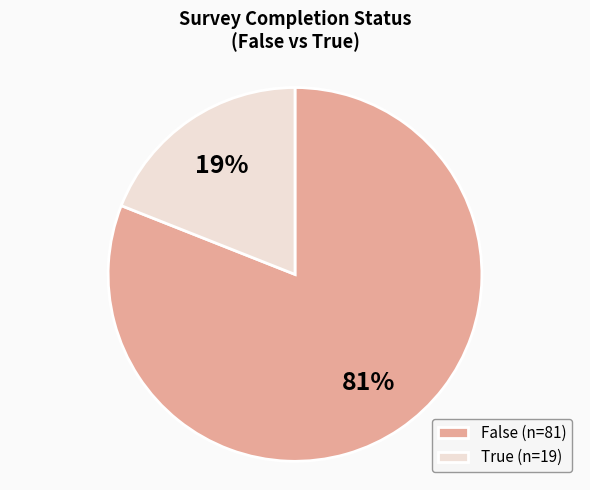

What percentage is the True slice, to the nearest percent?

19%